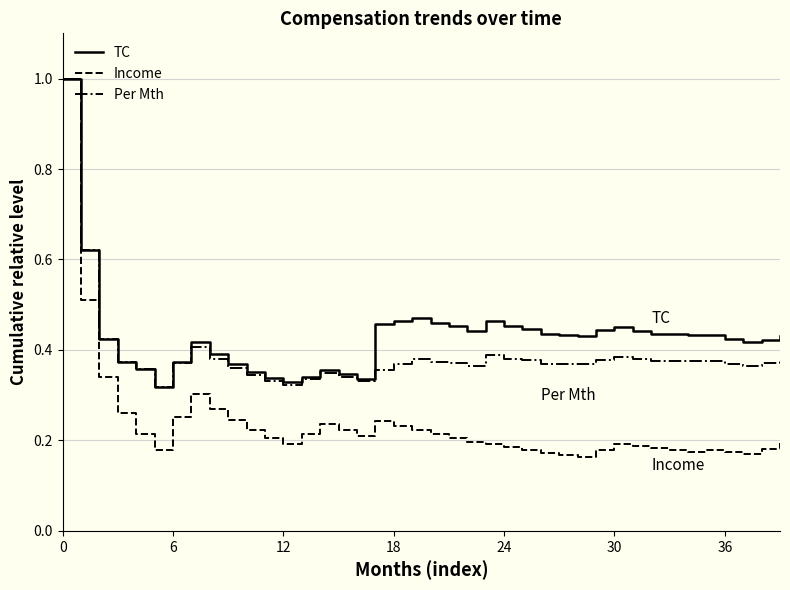

True or false: Income has more than 1 points higher than both neighbors.

True